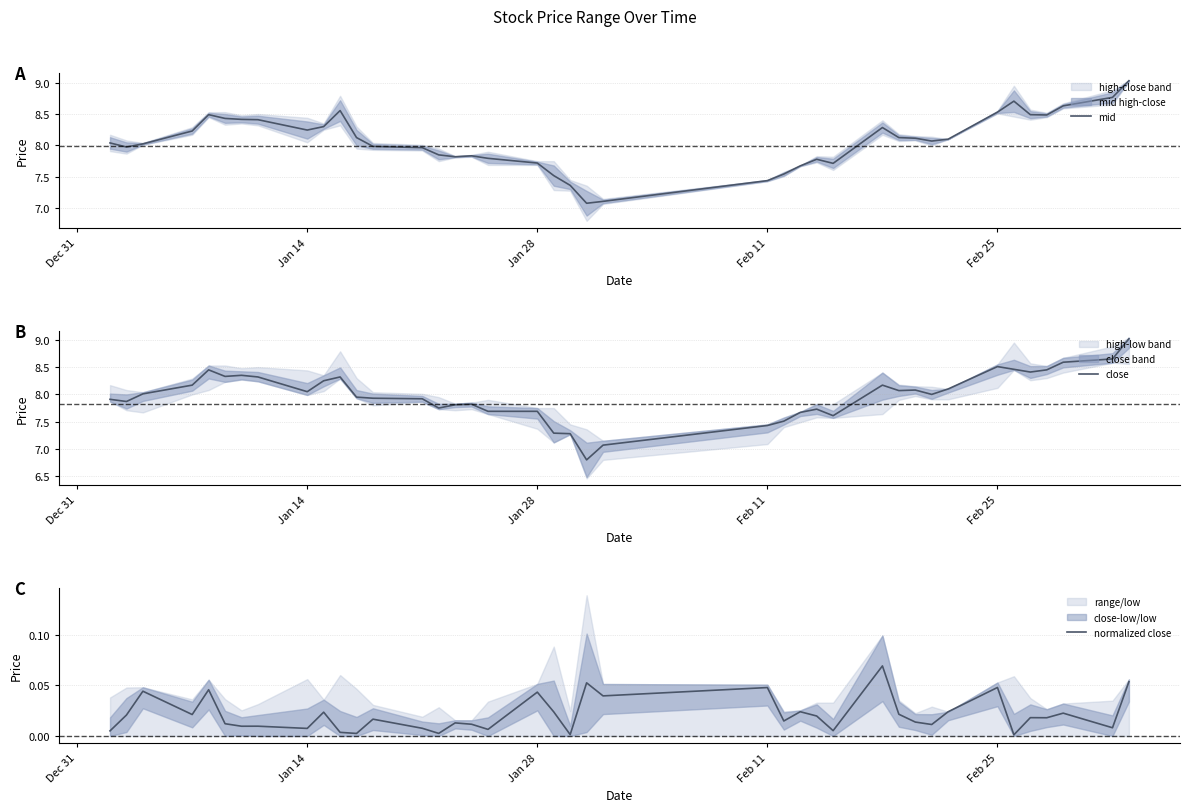

True or false: close has a value of 8.5 at Feb 25.

True